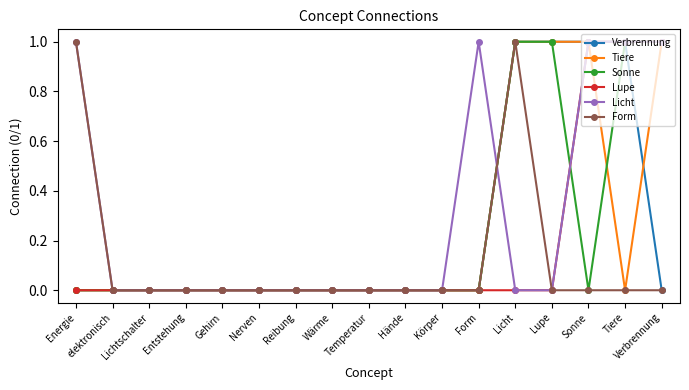

What is the label of the 16th point from the left?

Tiere